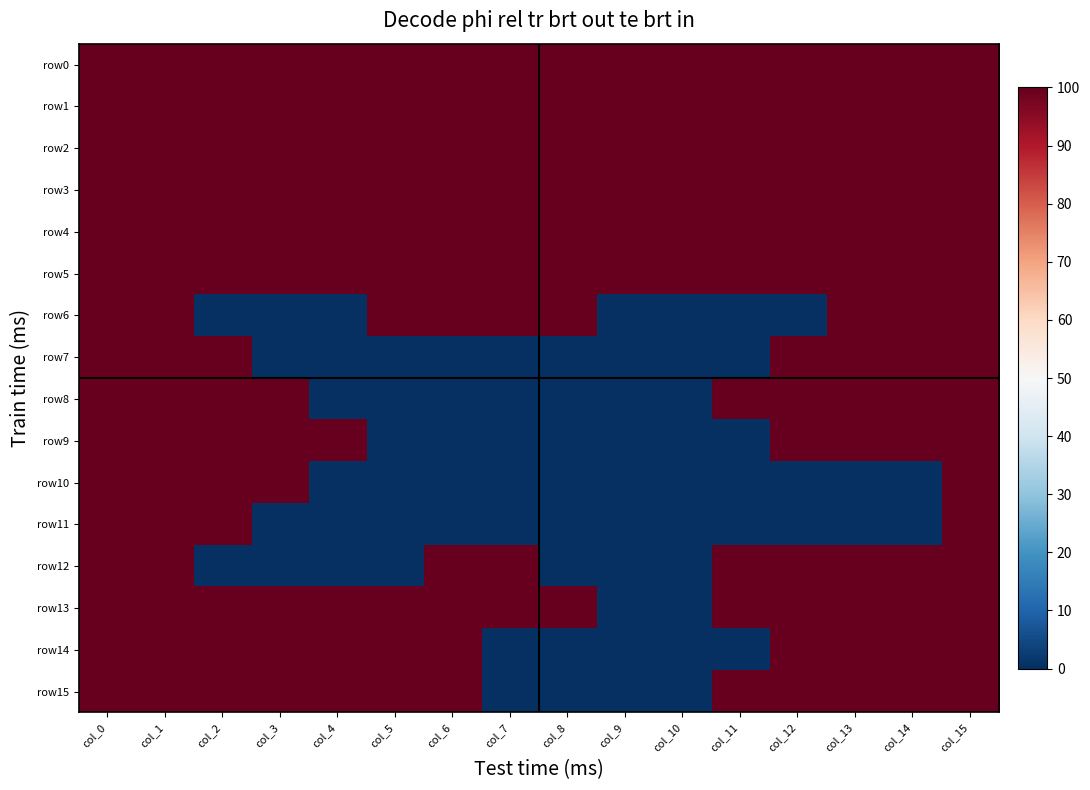

Reading left to right, list all the values displayed in this chart.

row0: col_0=100	col_1=100	col_2=100	col_3=100	col_4=100	col_5=100	col_6=100	col_7=100	col_8=100	col_9=100	col_10=100	col_11=100	col_12=100	col_13=100	col_14=100	col_15=100
row1: col_0=100	col_1=100	col_2=100	col_3=100	col_4=100	col_5=100	col_6=100	col_7=100	col_8=100	col_9=100	col_10=100	col_11=100	col_12=100	col_13=100	col_14=100	col_15=100
row2: col_0=100	col_1=100	col_2=100	col_3=100	col_4=100	col_5=100	col_6=100	col_7=100	col_8=100	col_9=100	col_10=100	col_11=100	col_12=100	col_13=100	col_14=100	col_15=100
row3: col_0=100	col_1=100	col_2=100	col_3=100	col_4=100	col_5=100	col_6=100	col_7=100	col_8=100	col_9=100	col_10=100	col_11=100	col_12=100	col_13=100	col_14=100	col_15=100
row4: col_0=100	col_1=100	col_2=100	col_3=100	col_4=100	col_5=100	col_6=100	col_7=100	col_8=100	col_9=100	col_10=100	col_11=100	col_12=100	col_13=100	col_14=100	col_15=100
row5: col_0=100	col_1=100	col_2=100	col_3=100	col_4=100	col_5=100	col_6=100	col_7=100	col_8=100	col_9=100	col_10=100	col_11=100	col_12=100	col_13=100	col_14=100	col_15=100
row6: col_0=100	col_1=100	col_2=0	col_3=0	col_4=0	col_5=100	col_6=100	col_7=100	col_8=100	col_9=0	col_10=0	col_11=0	col_12=0	col_13=100	col_14=100	col_15=100
row7: col_0=100	col_1=100	col_2=100	col_3=0	col_4=0	col_5=0	col_6=0	col_7=0	col_8=0	col_9=0	col_10=0	col_11=0	col_12=100	col_13=100	col_14=100	col_15=100
row8: col_0=100	col_1=100	col_2=100	col_3=100	col_4=0	col_5=0	col_6=0	col_7=0	col_8=0	col_9=0	col_10=0	col_11=100	col_12=100	col_13=100	col_14=100	col_15=100
row9: col_0=100	col_1=100	col_2=100	col_3=100	col_4=100	col_5=0	col_6=0	col_7=0	col_8=0	col_9=0	col_10=0	col_11=0	col_12=100	col_13=100	col_14=100	col_15=100
row10: col_0=100	col_1=100	col_2=100	col_3=100	col_4=0	col_5=0	col_6=0	col_7=0	col_8=0	col_9=0	col_10=0	col_11=0	col_12=0	col_13=0	col_14=0	col_15=100
row11: col_0=100	col_1=100	col_2=100	col_3=0	col_4=0	col_5=0	col_6=0	col_7=0	col_8=0	col_9=0	col_10=0	col_11=0	col_12=0	col_13=0	col_14=0	col_15=100
row12: col_0=100	col_1=100	col_2=0	col_3=0	col_4=0	col_5=0	col_6=100	col_7=100	col_8=0	col_9=0	col_10=0	col_11=100	col_12=100	col_13=100	col_14=100	col_15=100
row13: col_0=100	col_1=100	col_2=100	col_3=100	col_4=100	col_5=100	col_6=100	col_7=100	col_8=100	col_9=0	col_10=0	col_11=100	col_12=100	col_13=100	col_14=100	col_15=100
row14: col_0=100	col_1=100	col_2=100	col_3=100	col_4=100	col_5=100	col_6=100	col_7=0	col_8=0	col_9=0	col_10=0	col_11=0	col_12=100	col_13=100	col_14=100	col_15=100
row15: col_0=100	col_1=100	col_2=100	col_3=100	col_4=100	col_5=100	col_6=100	col_7=0	col_8=0	col_9=0	col_10=0	col_11=100	col_12=100	col_13=100	col_14=100	col_15=100